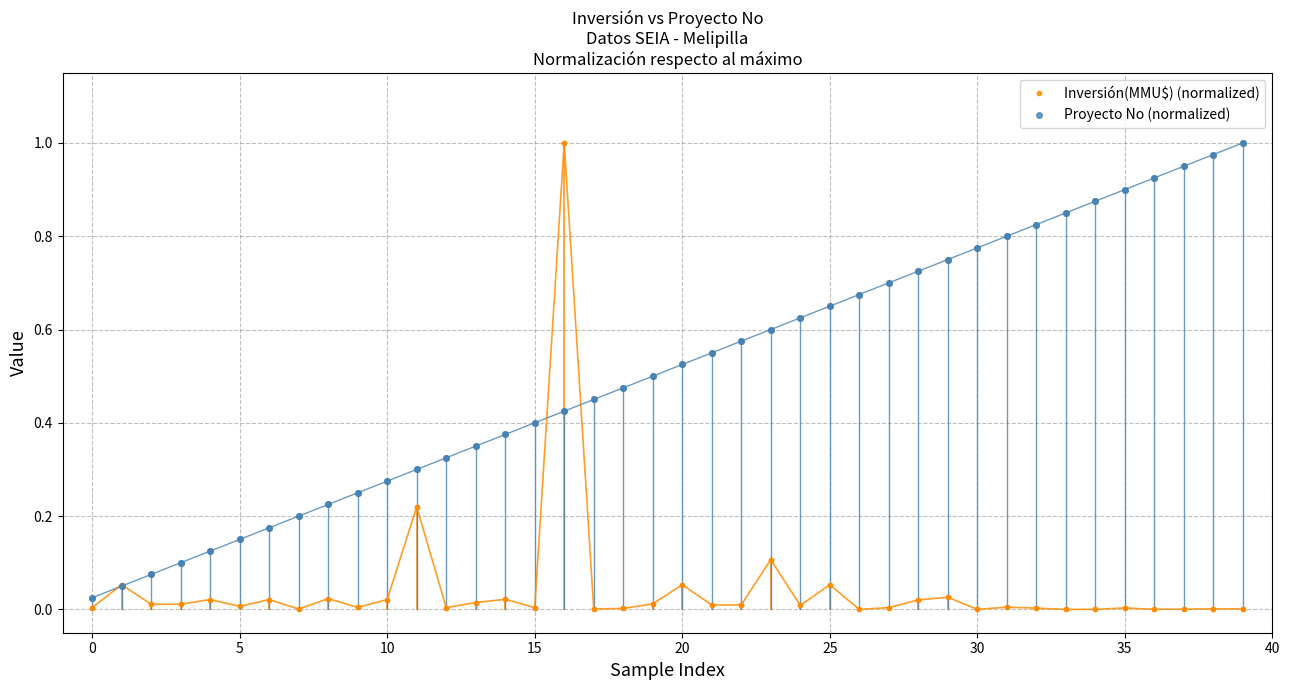

Is this an area chart (filled region under the line)?

No